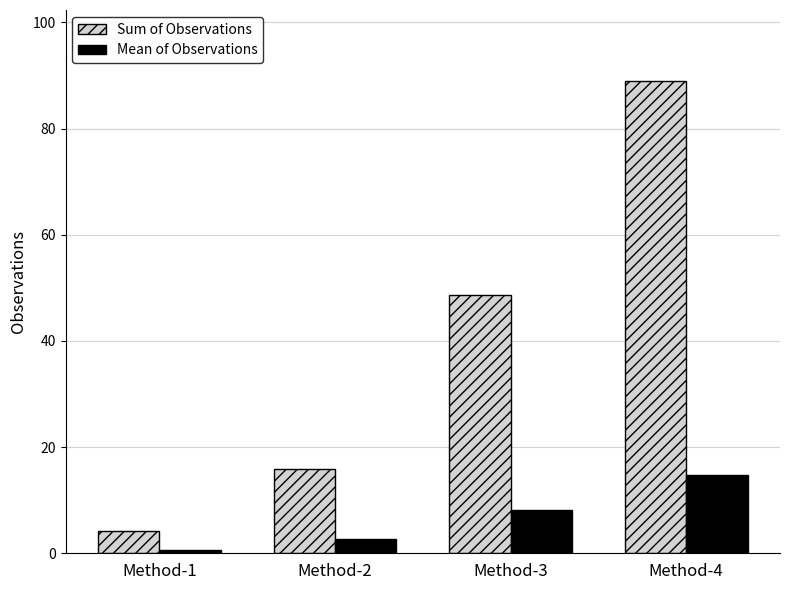

What is the value of the Mean of Observations bar at the 4th from the left?

14.8